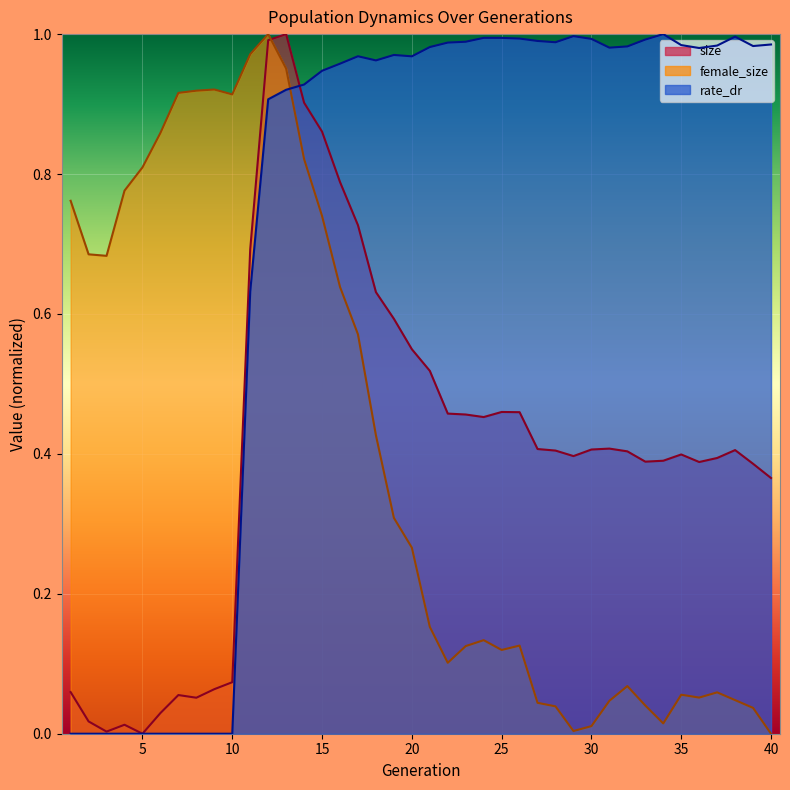

What is the difference between the maximum and minimum values in the size series?

1.0